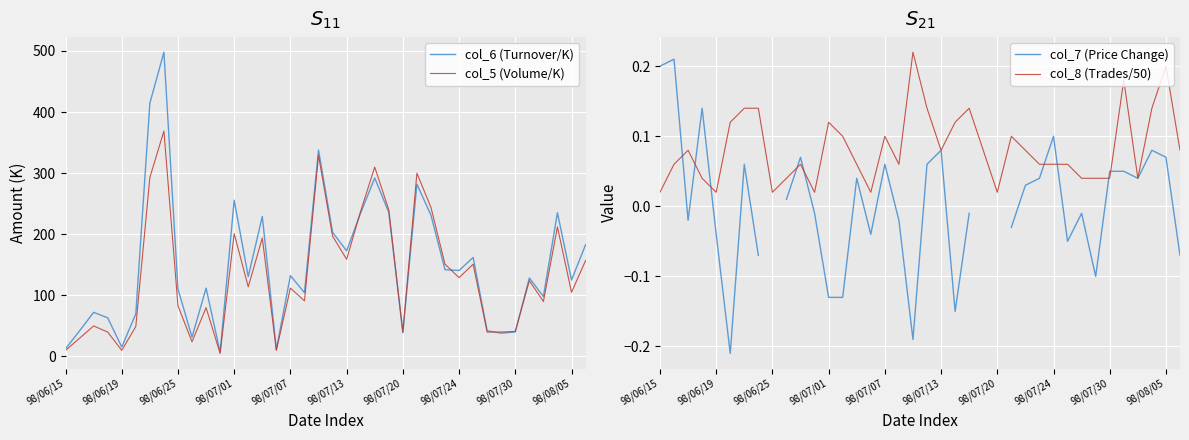

What is the highest value of the col_5 (Volume/K) series?

369.0